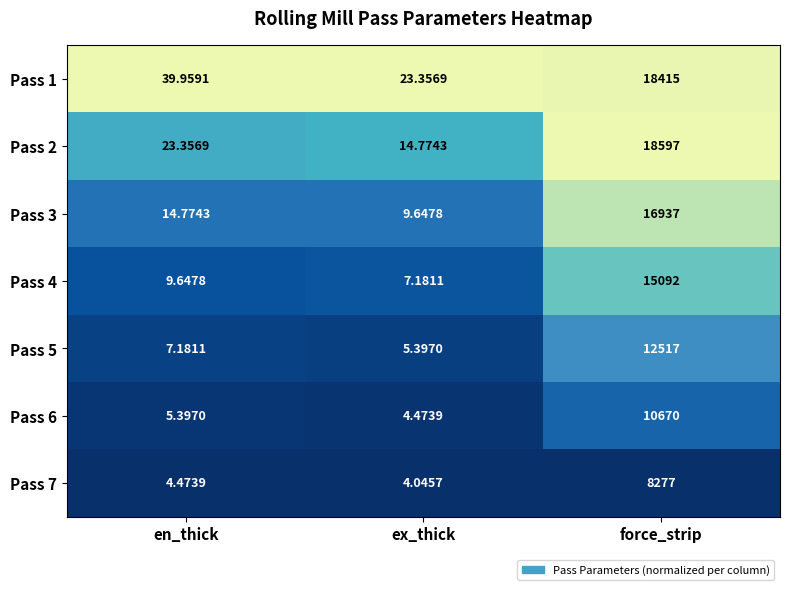

Where is Pass 5 nearest to the value 6261?

en_thick